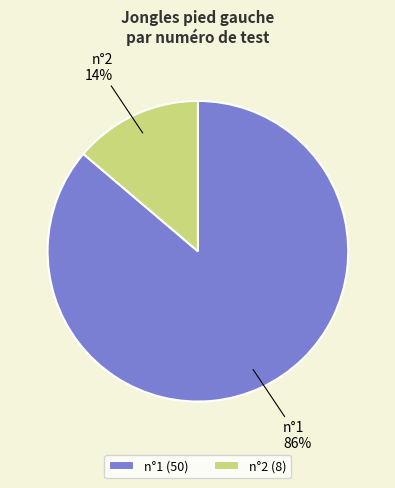

Combined, do n°2 and n°1 account for over 50%?

Yes